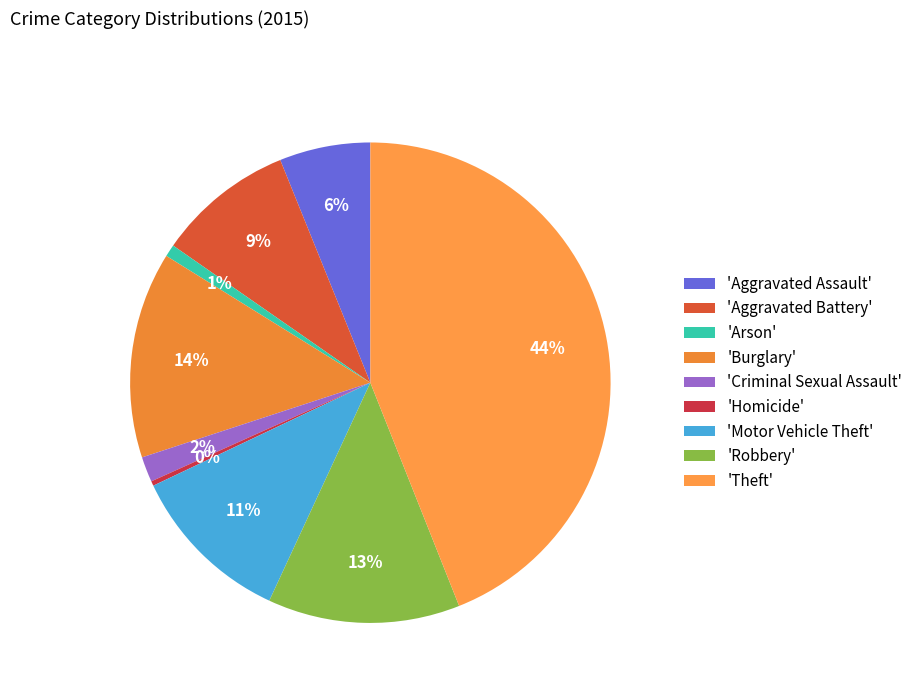

To the nearest percent, what is the average slice percentage?

11%